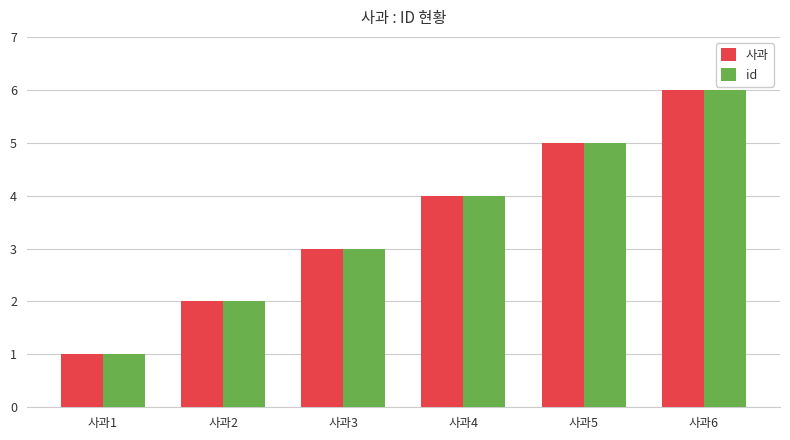

At which category is the sum across all series the highest?

사과6